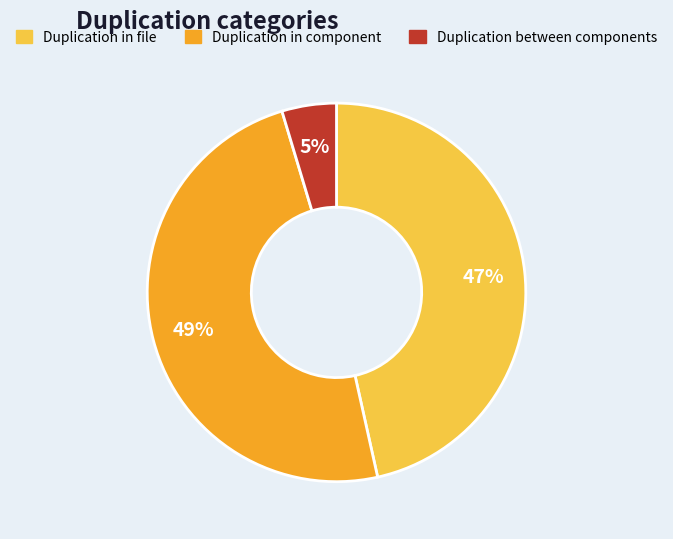

Does any single category account for the majority?

No